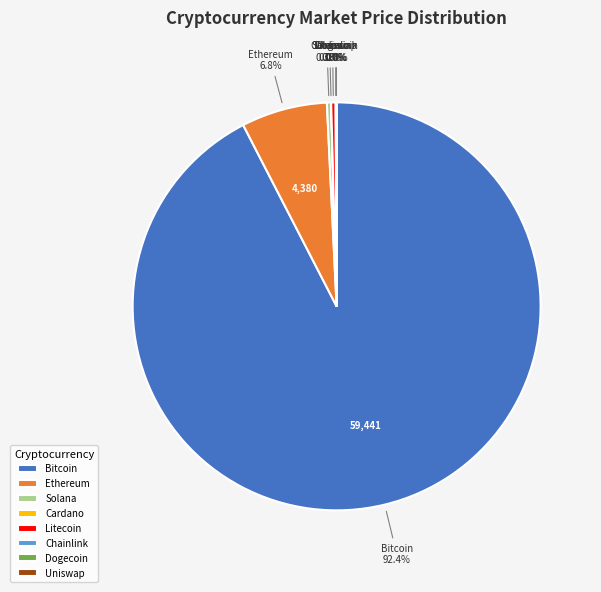

Which category has the biggest portion of the pie?

Bitcoin